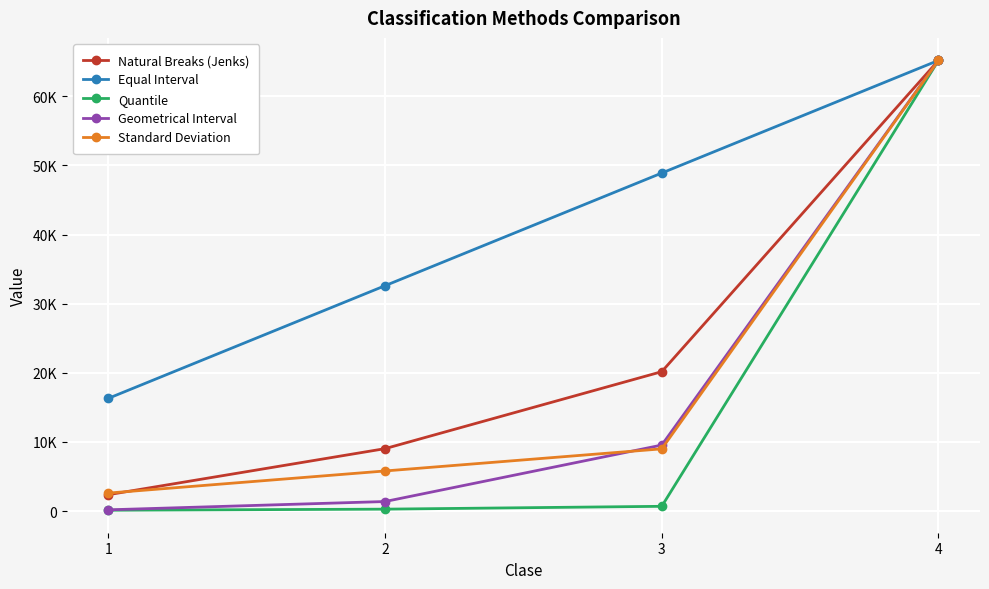

At which label does Natural Breaks (Jenks) first exceed 20170?

3